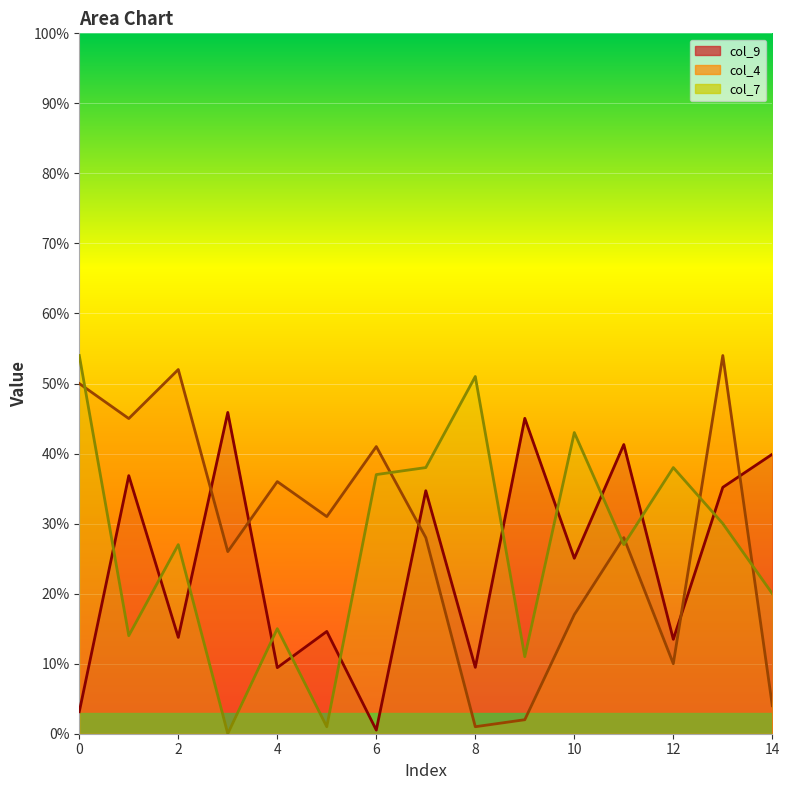

At which label does col_9 reach its minimum?

6